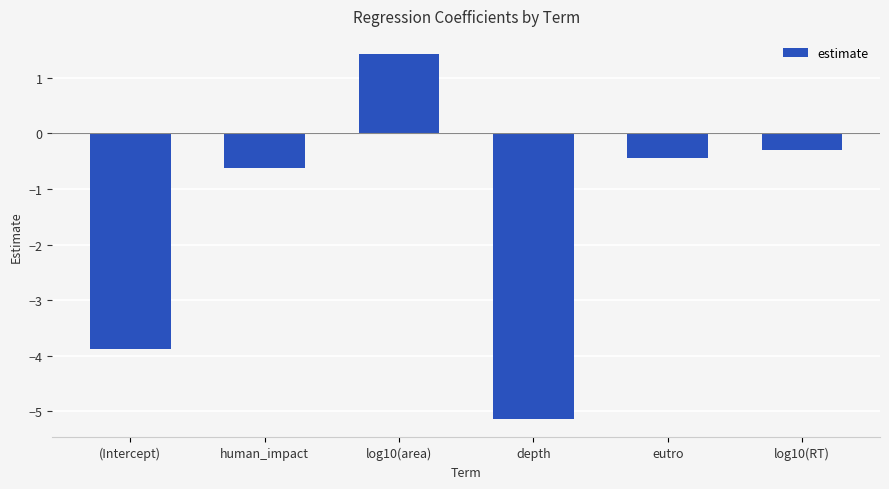

What is the label of the 2nd bar from the right?

eutro